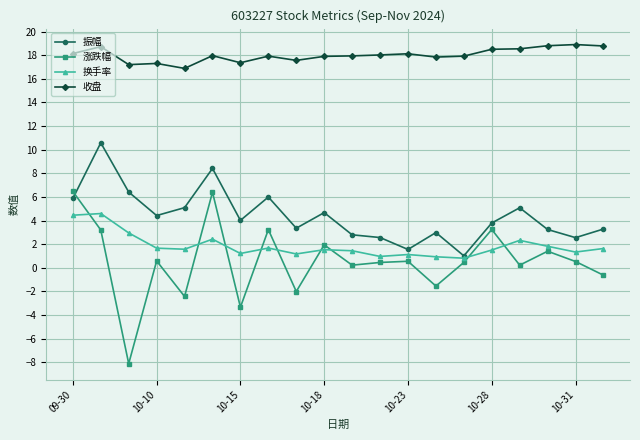

What is the difference between the second highest and minimum values in the 涨跌幅 series?

14.5